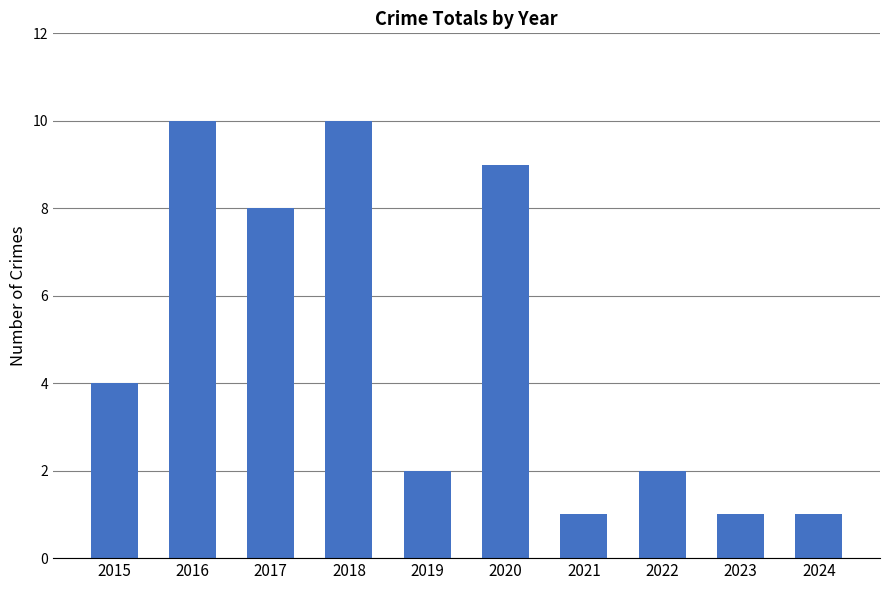

Reading left to right, list all the values displayed in this chart.

4	10	8	10	2	9	1	2	1	1